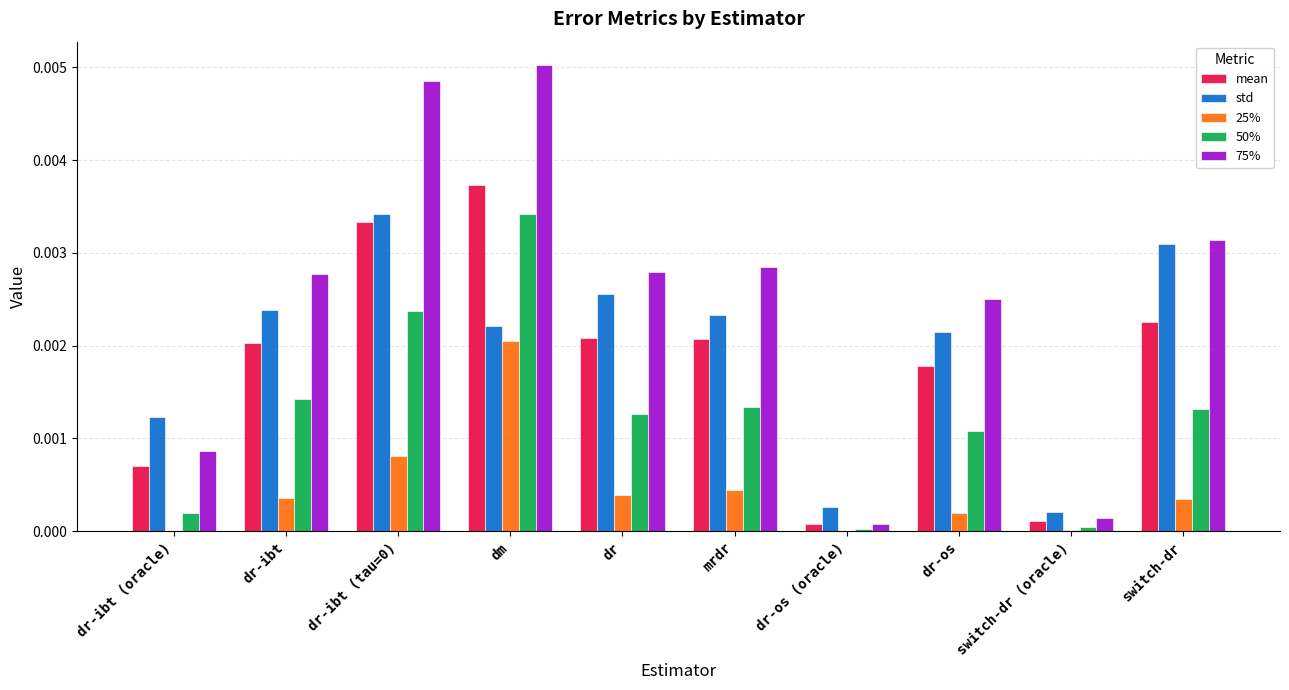

The value of 25% at dr-os (oracle) is 0.0. True or false?

True